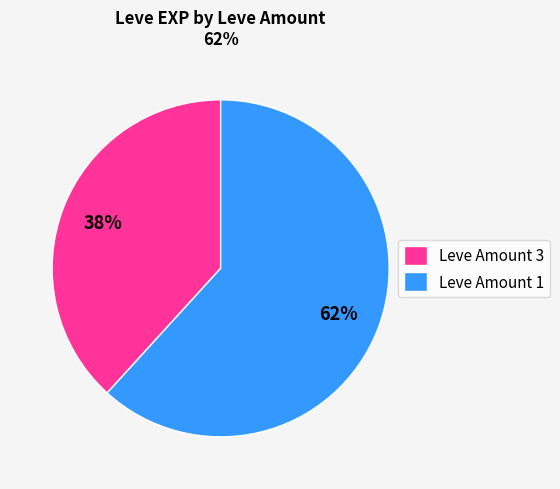

Which slice is the largest?

Leve Amount 1